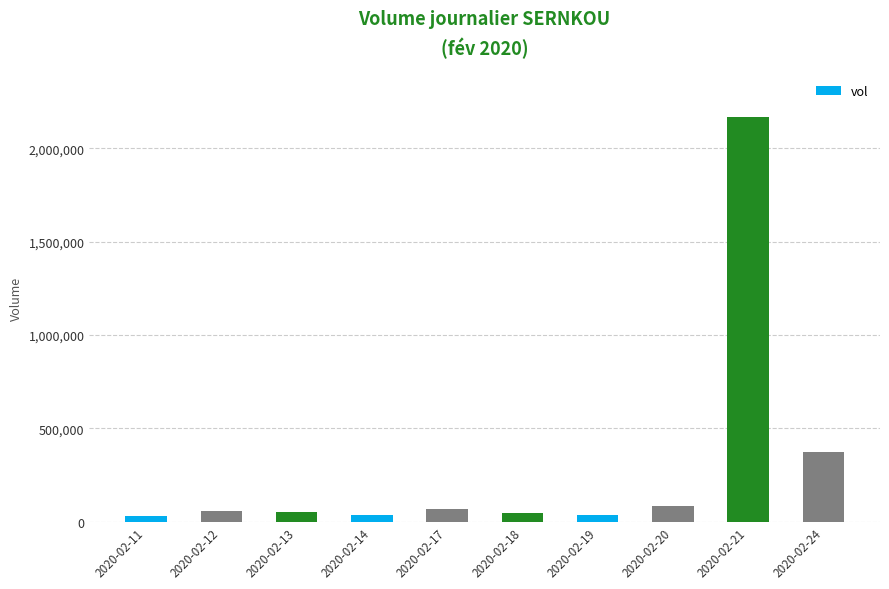

At which label is the value closest to 1099900?

2020-02-24